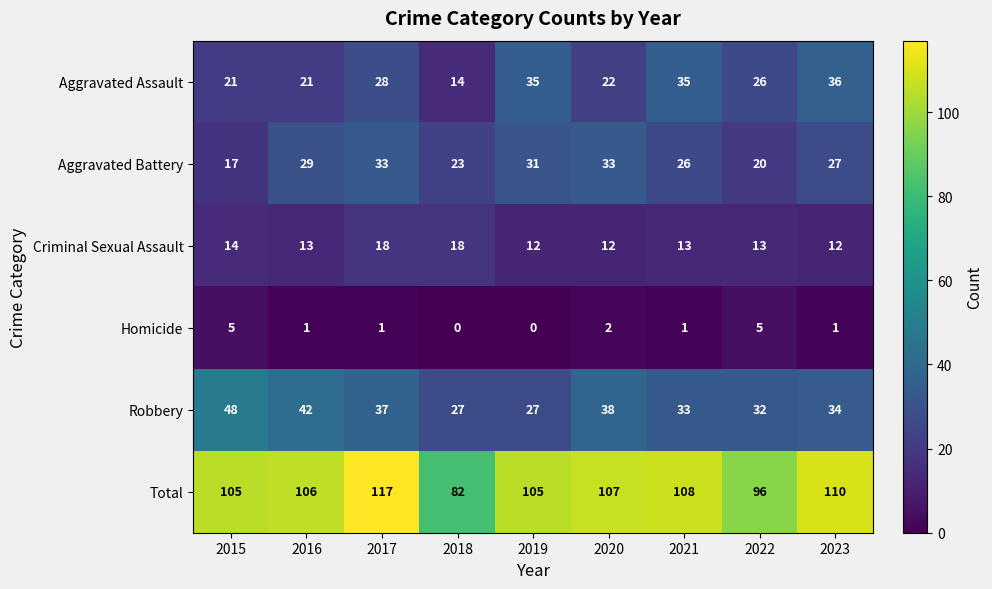

What is the spread (max minus min) of values at 2019?

105